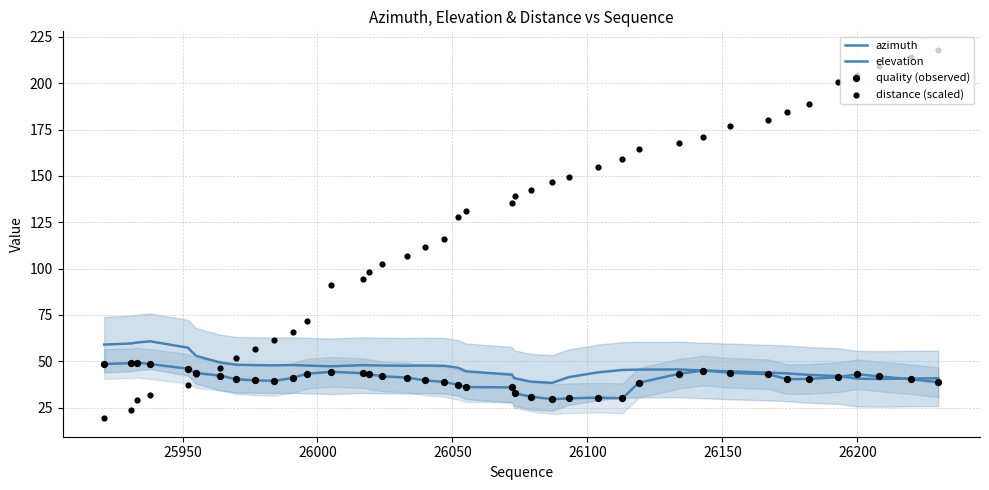

What are all the series names shown in the legend?

azimuth, elevation, quality (observed), distance (scaled)